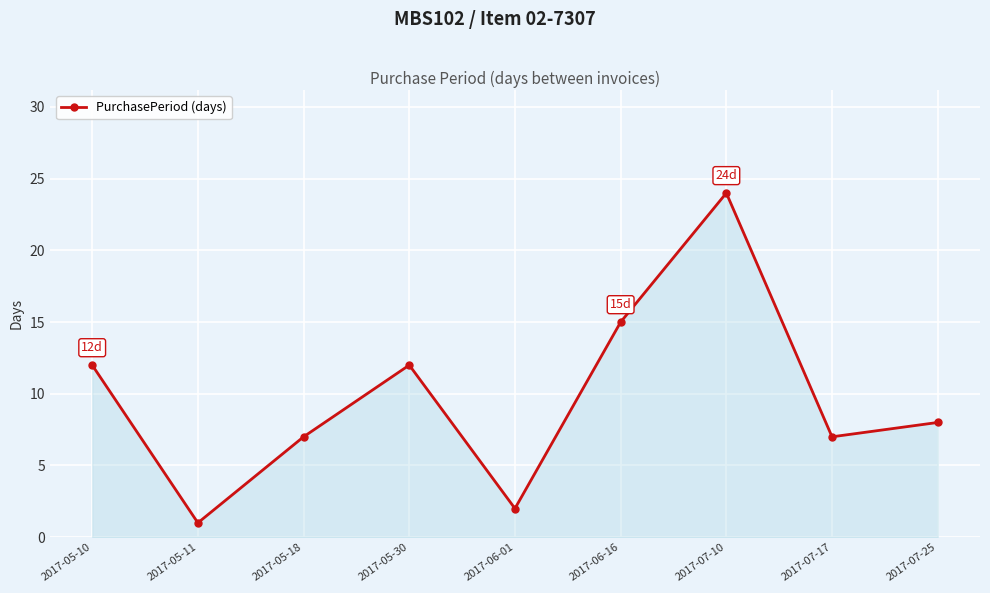

What is the difference between the second highest and second lowest values?

13